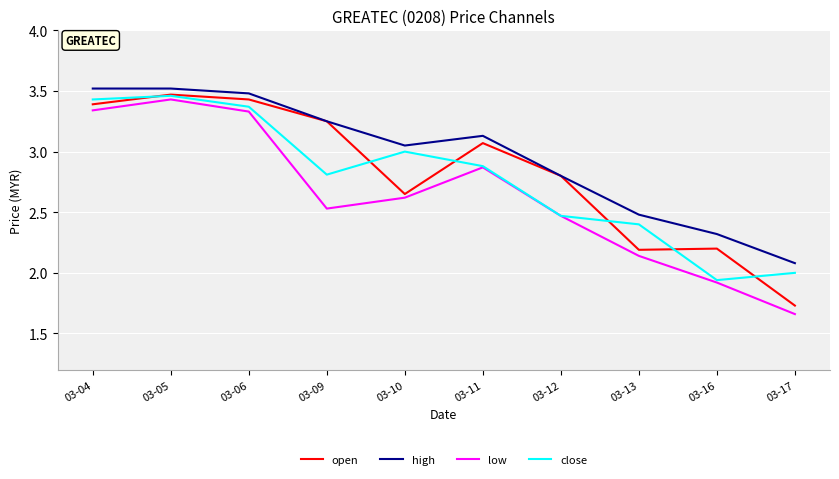

True or false: open has a value of 2.2 at 03-16.

True